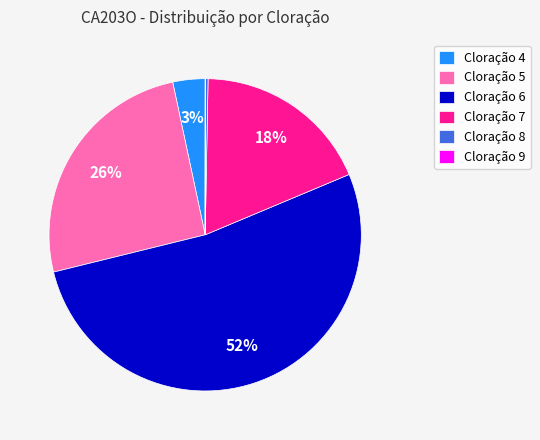

Is Cloração 6 the majority of the pie?

Yes